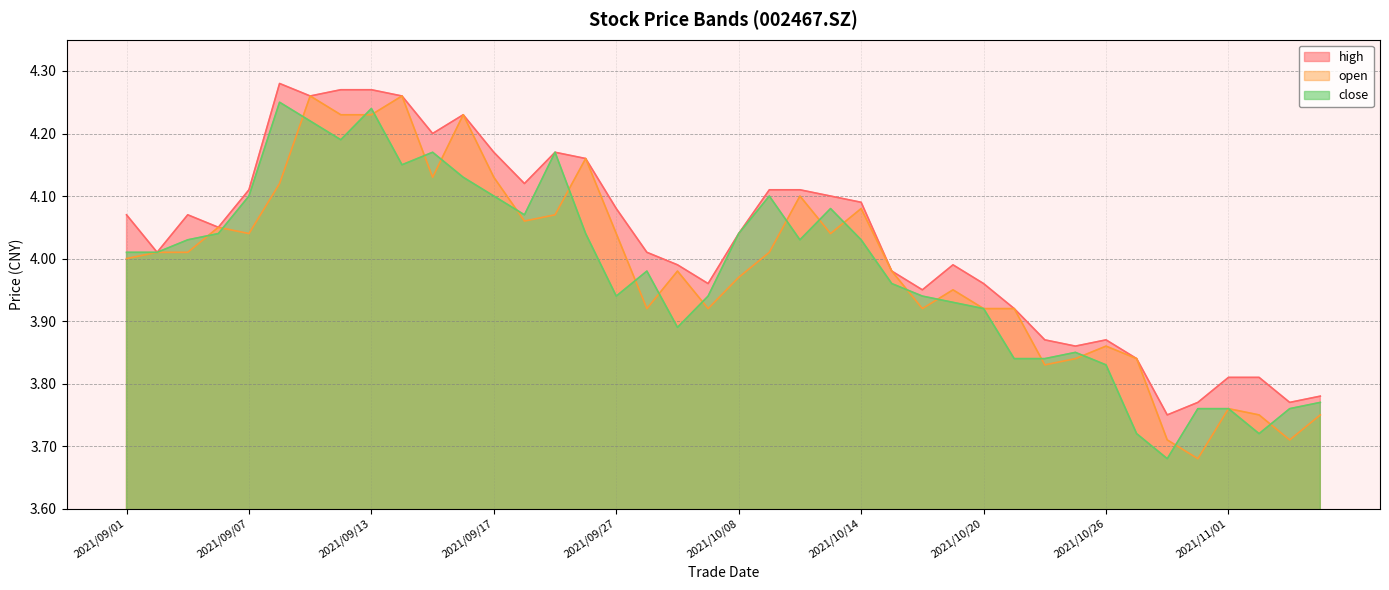

True or false: close and high intersect in this chart.

False